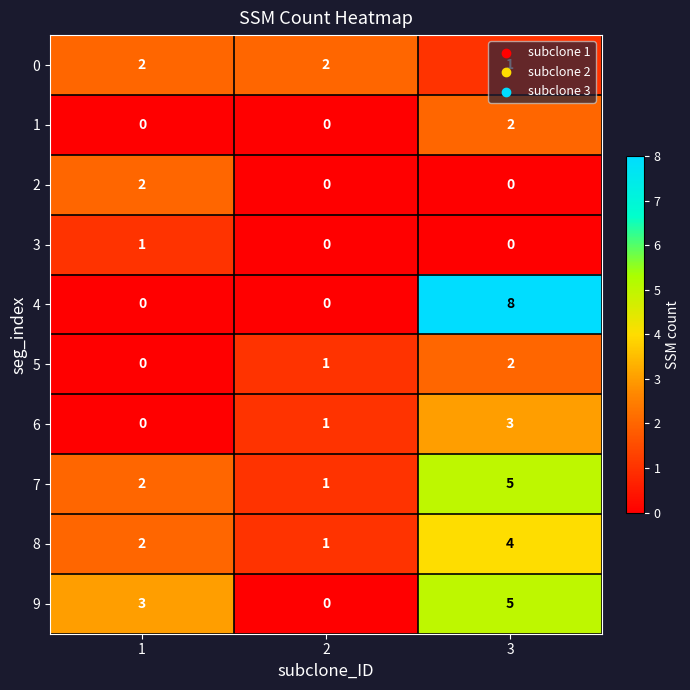

True or false: 9 has a value of 3 at 1.

True